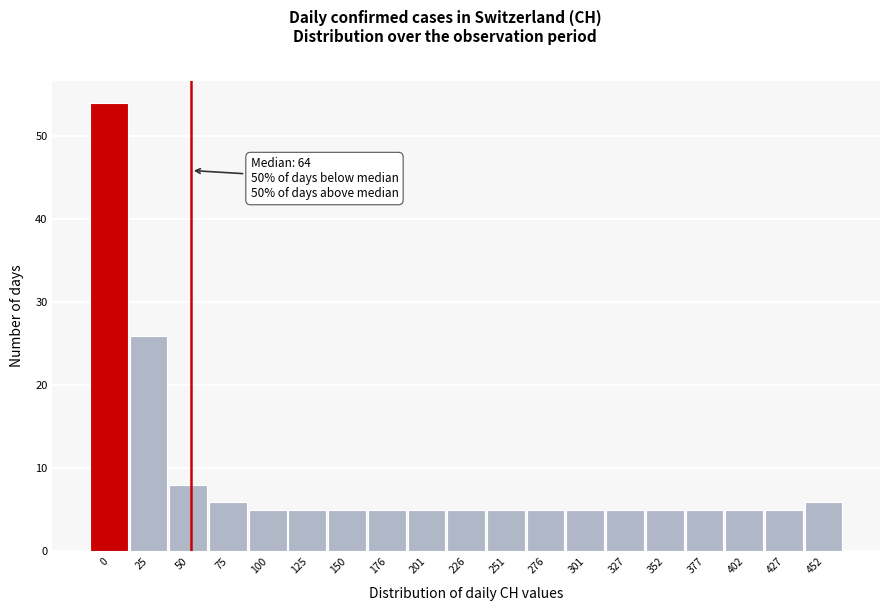

Reading right to left, what are all the values shown in this chart?

6	5	5	5	5	5	5	5	5	5	5	5	5	5	5	6	8	26	54